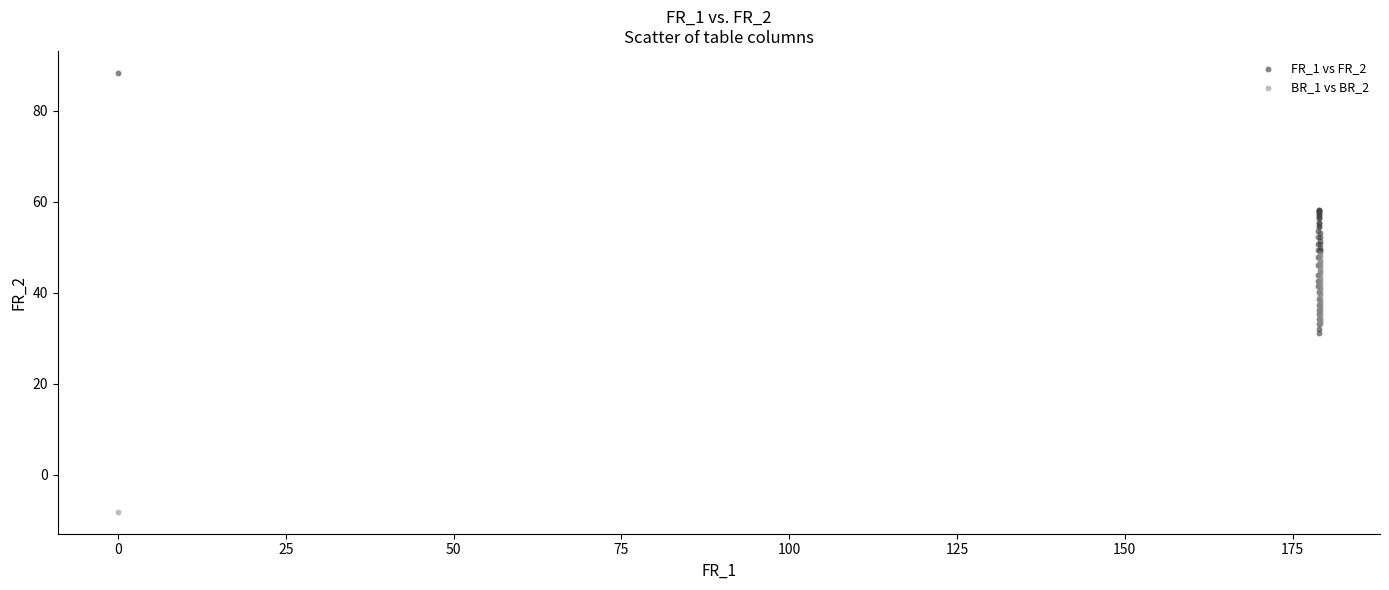

Which series reaches the maximum Y coordinate?

FR_1 vs FR_2